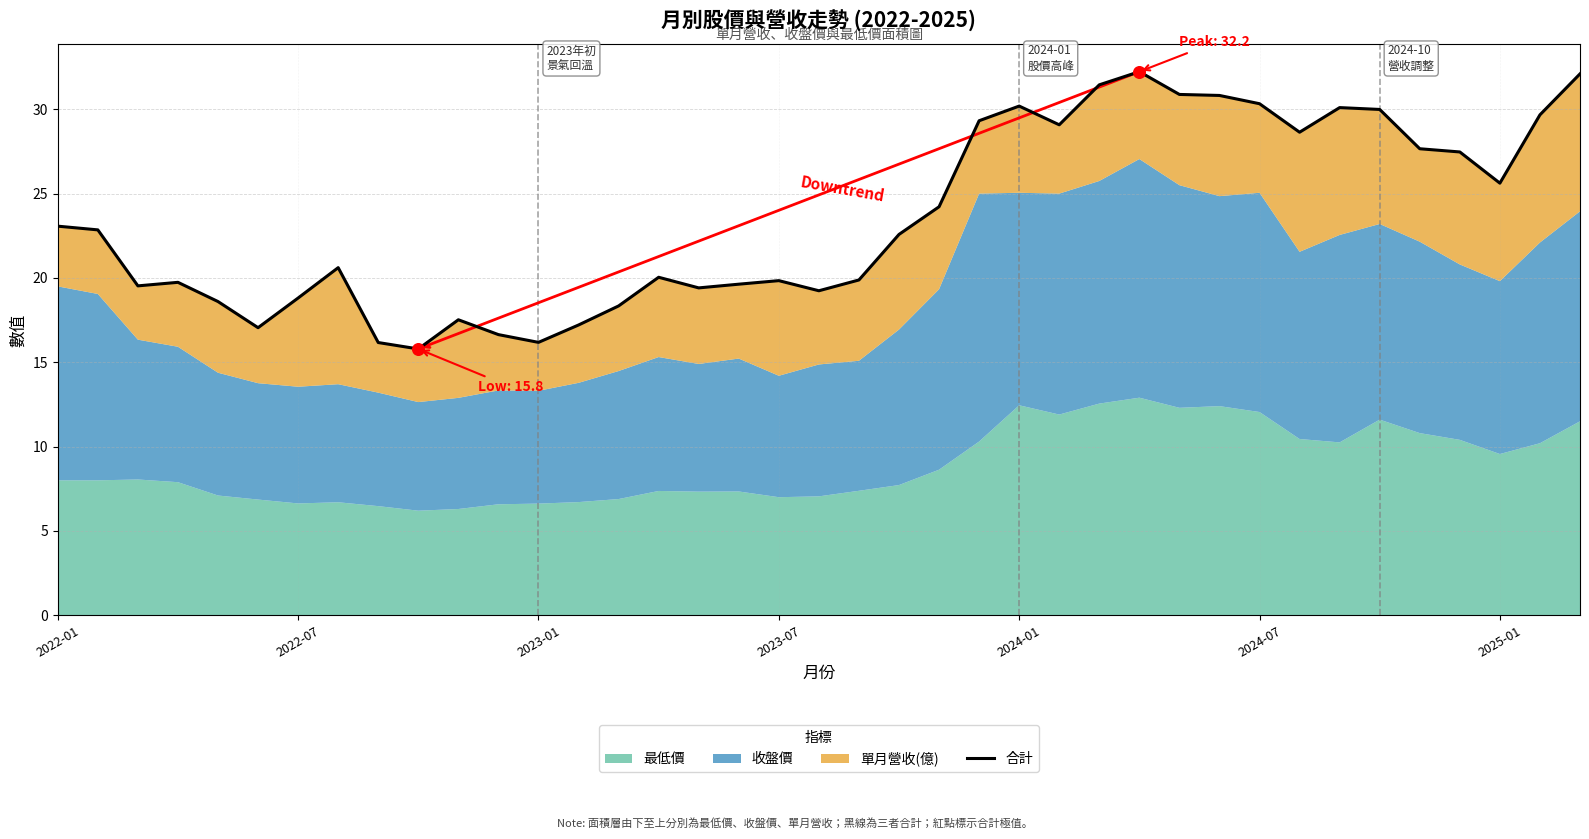

Which has a higher value, 35 or 2022-07?

35